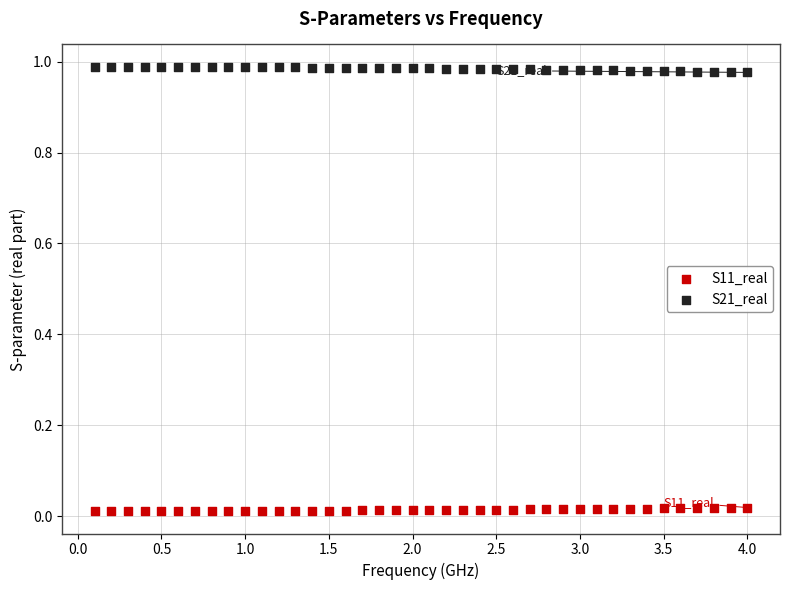

Which series contains the lowest Y value?

S11_real